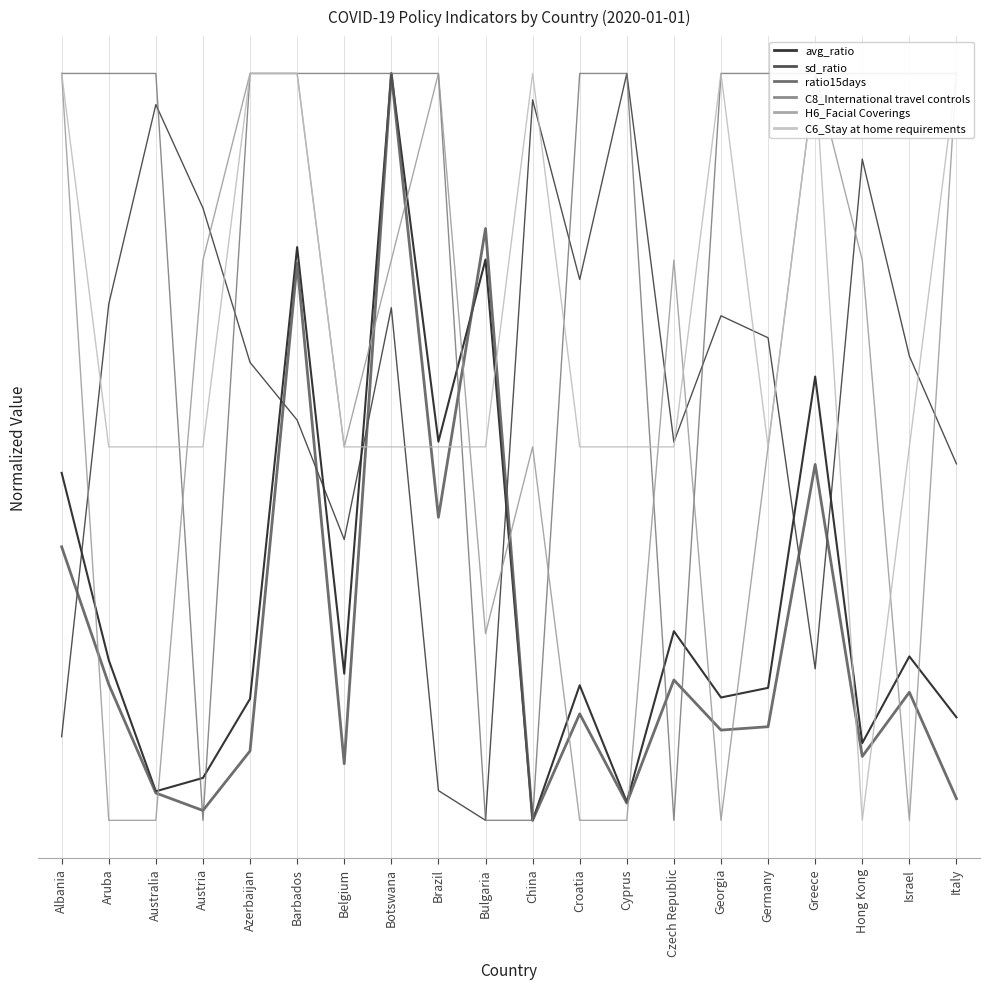

Which series has the largest range (max minus min)?

avg_ratio